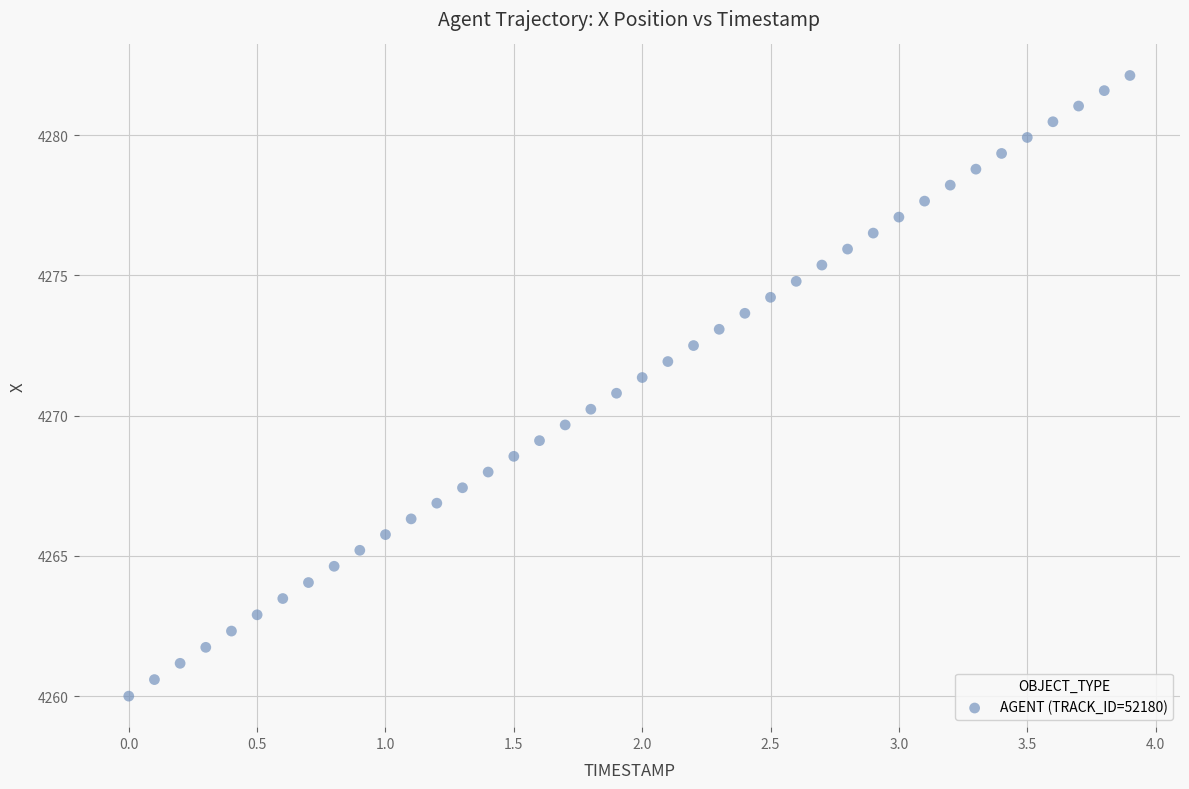

What is the range of X values (max minus min)?

3.9